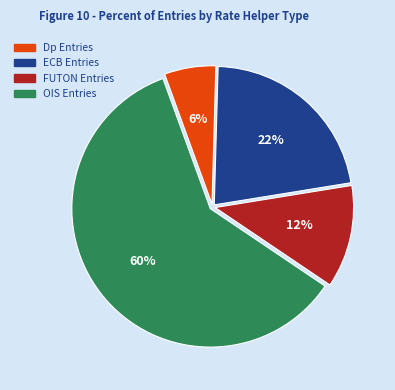

To the nearest percent, what is the difference between the FUTON and Dp slice percentages?

6%